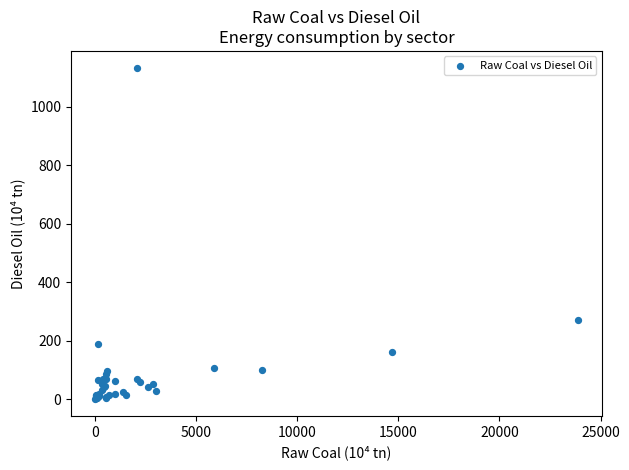

What Y value in the scatter plot is closest to 567?

272.2